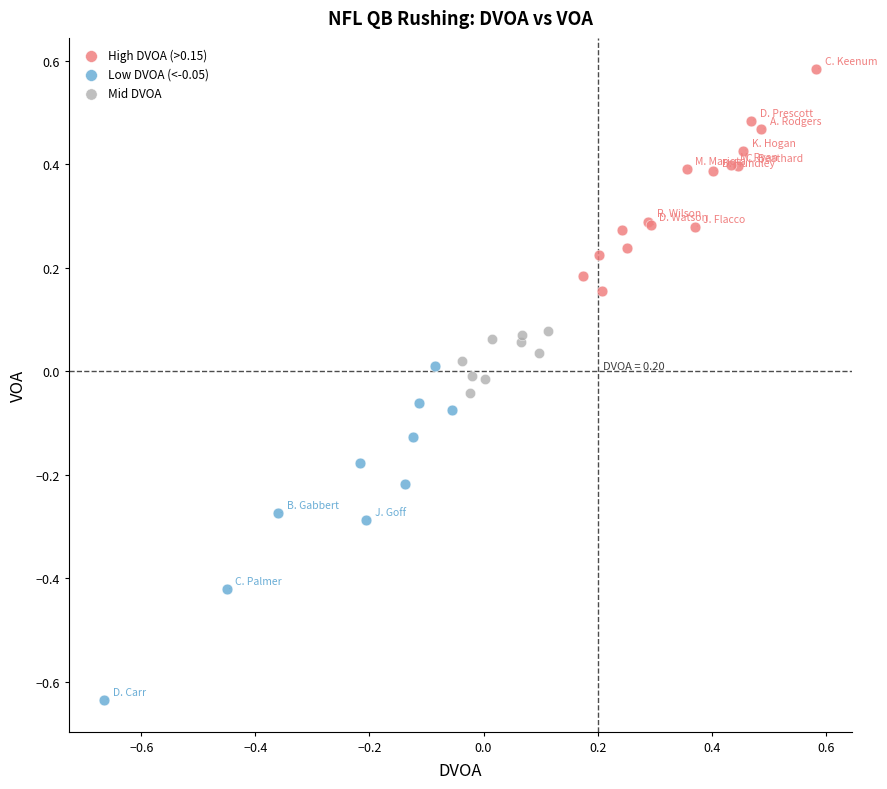

Which series has the widest spread of Y values?

Low DVOA (<-0.05)